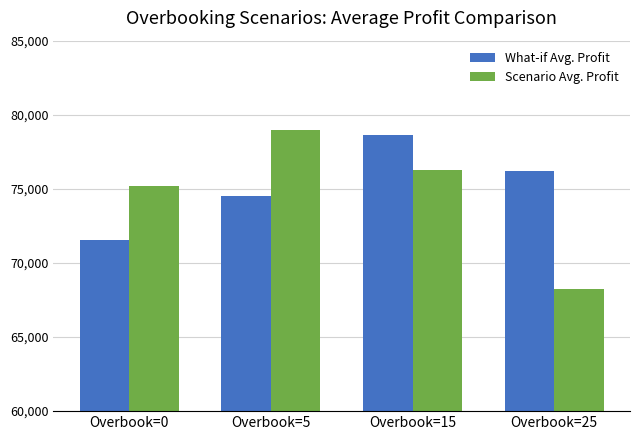

At which category is the sum across all series the highest?

Overbook=15